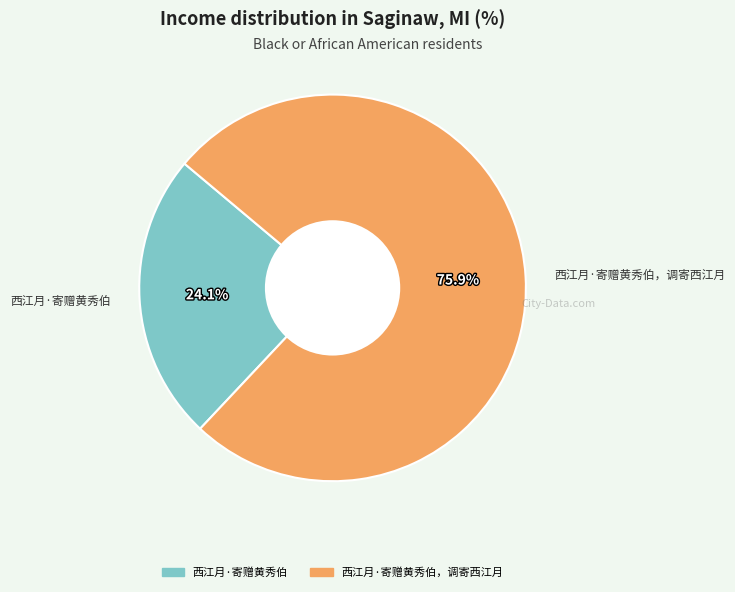

Which slice is the largest?

西江月·寄赠黄秀伯，调寄西江月